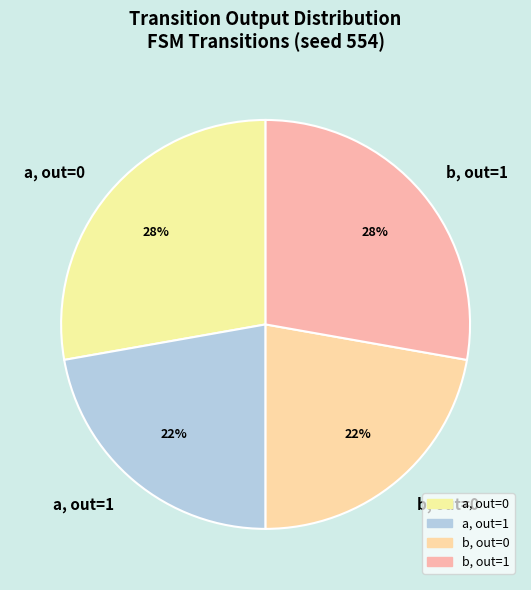

Count the number of slices in the pie.

4